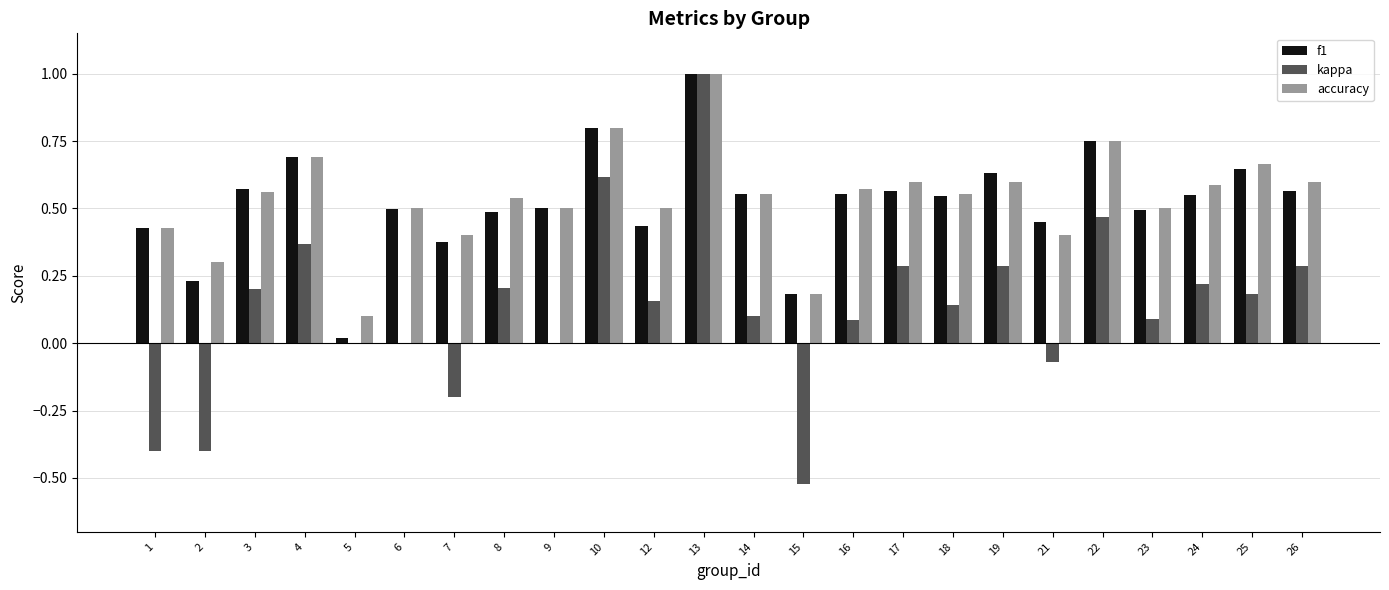

The f1 series shows 0.5 at 21. True or false?

True